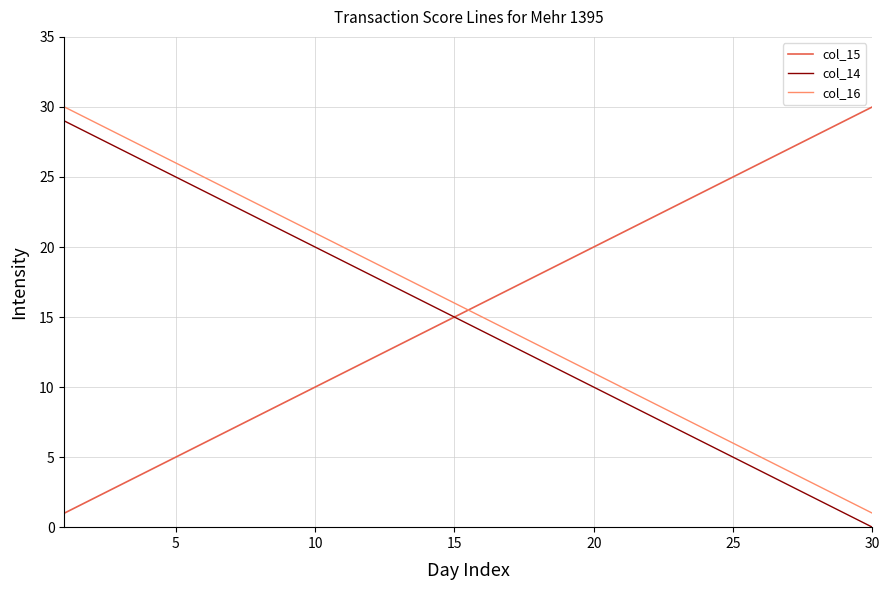

What is the maximum value shown in the chart?

30